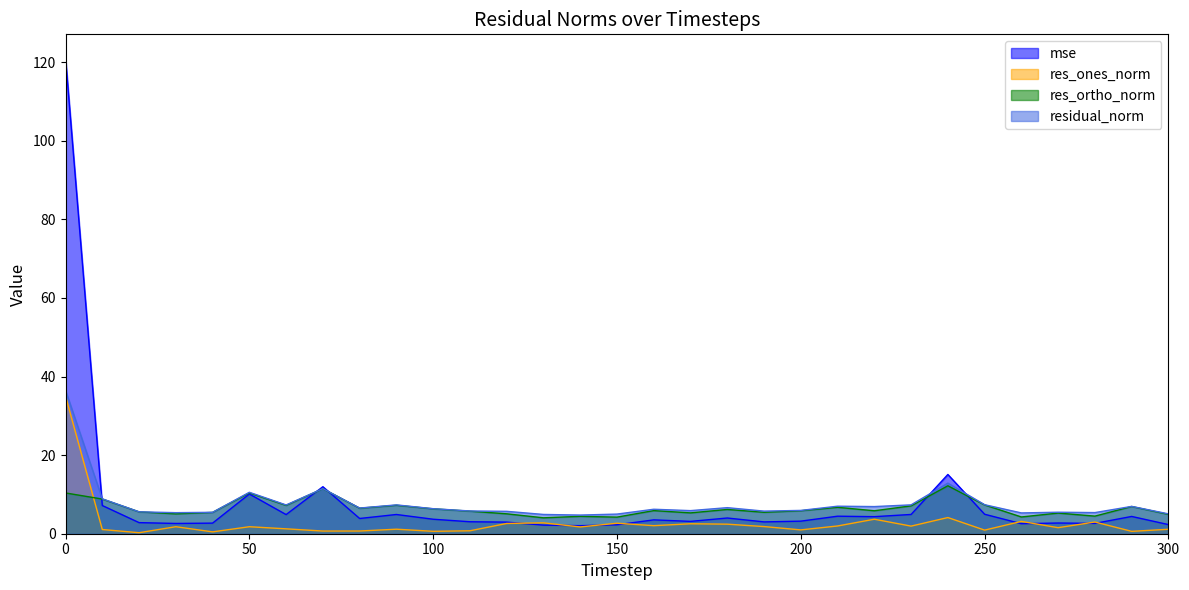

Where is the first local maximum for res_ones_norm?

30